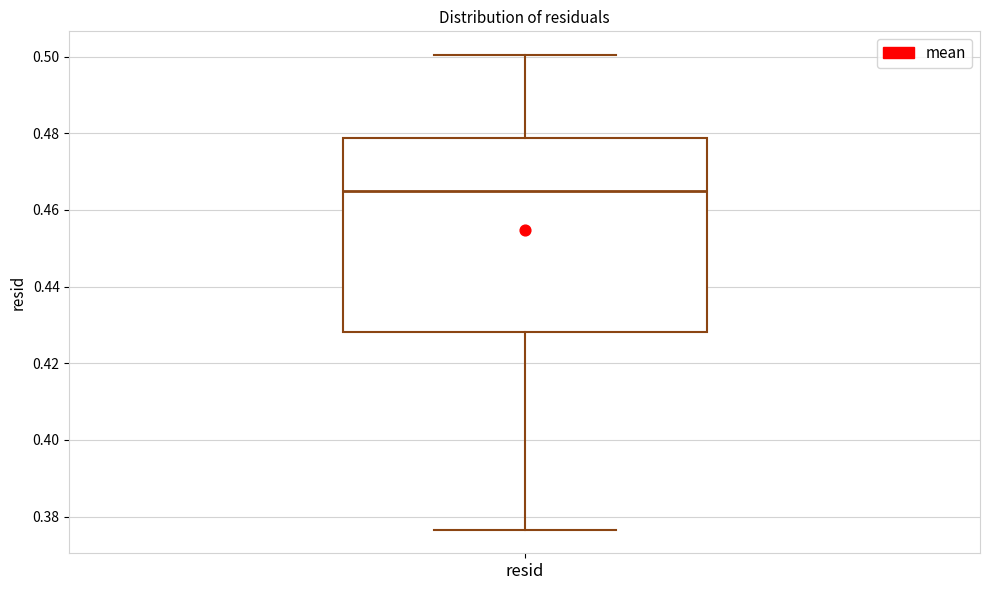

Where does the upper whisker of the box for resid end on the y-axis? The values are not printed on the chart, so give them approximately, as read against the axis.

0.500